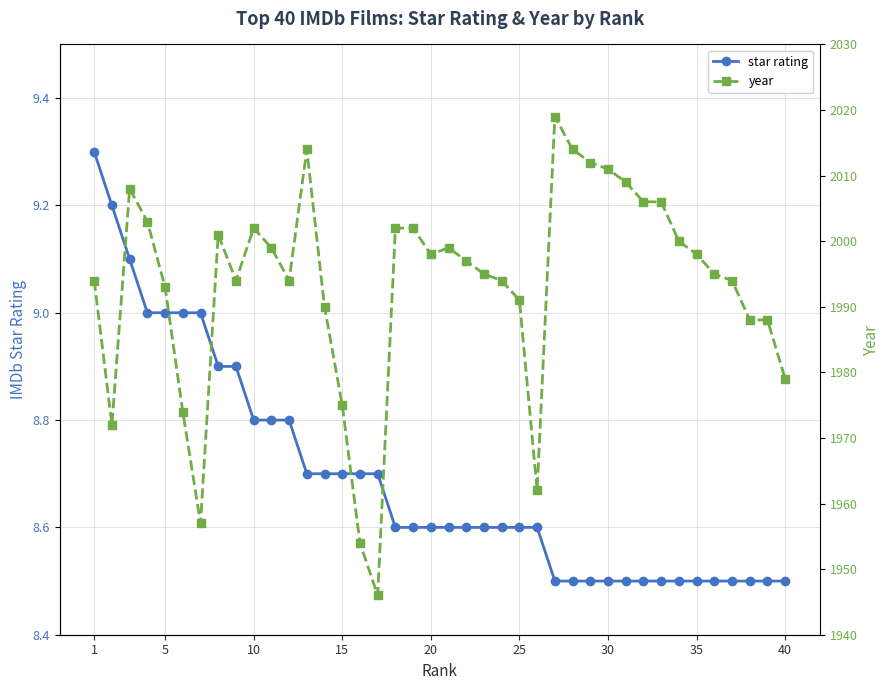

The star rating series shows 9.3 at 1. True or false?

True